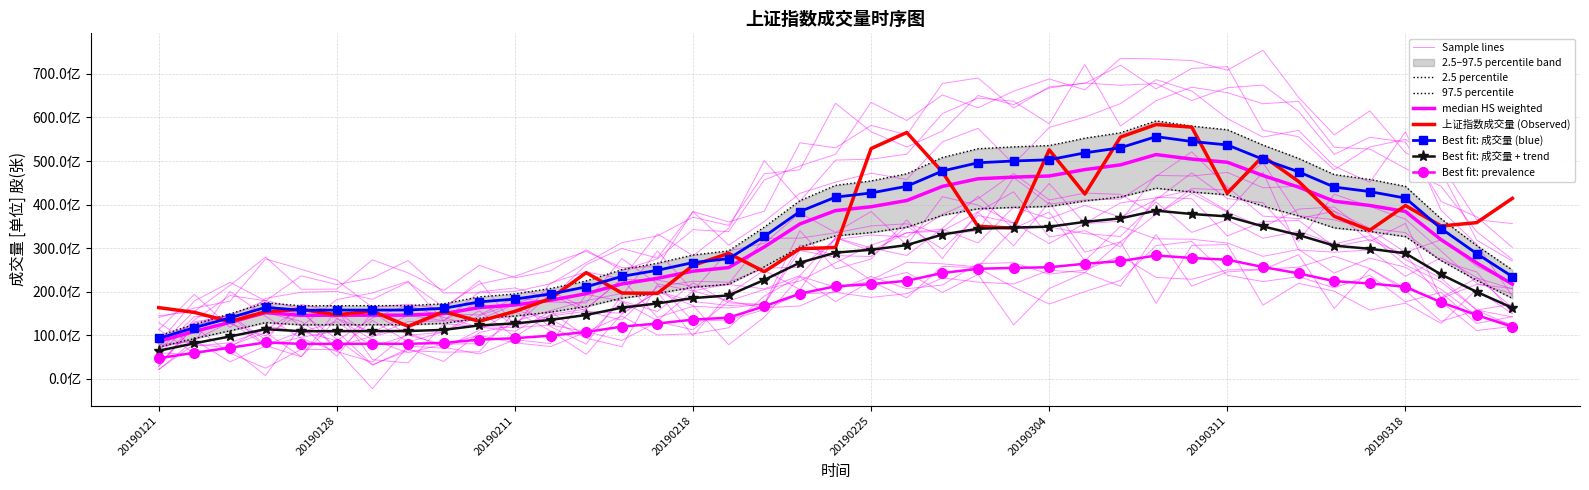

What is the change in value from 20190130 to 20190226?

+44505539600